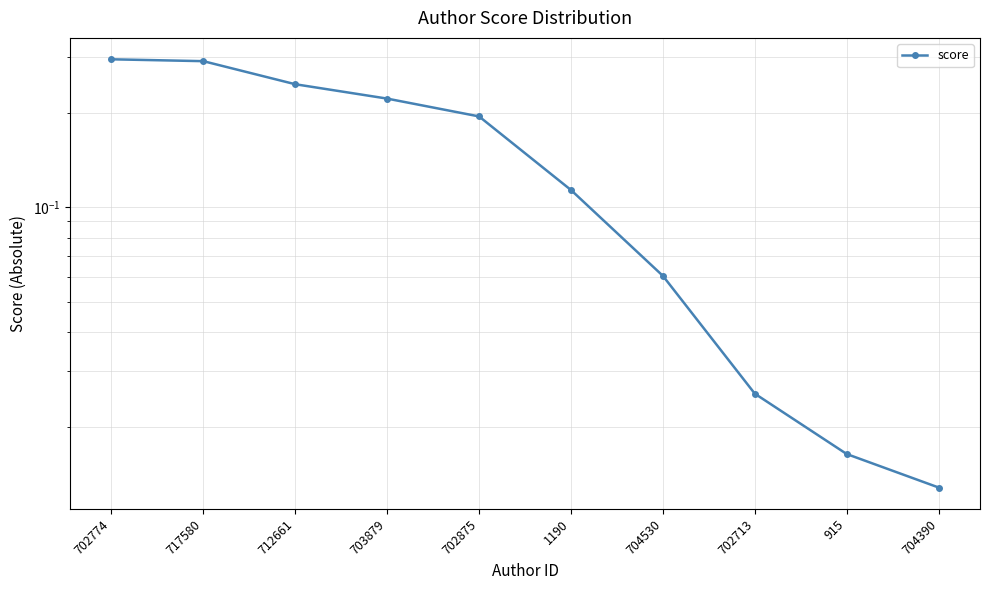

Is this an area chart (filled region under the line)?

No